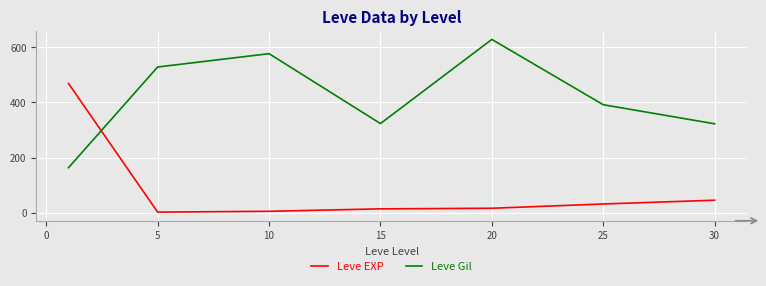

List the series in order of their overall mean, highest first.

Leve Gil, Leve EXP